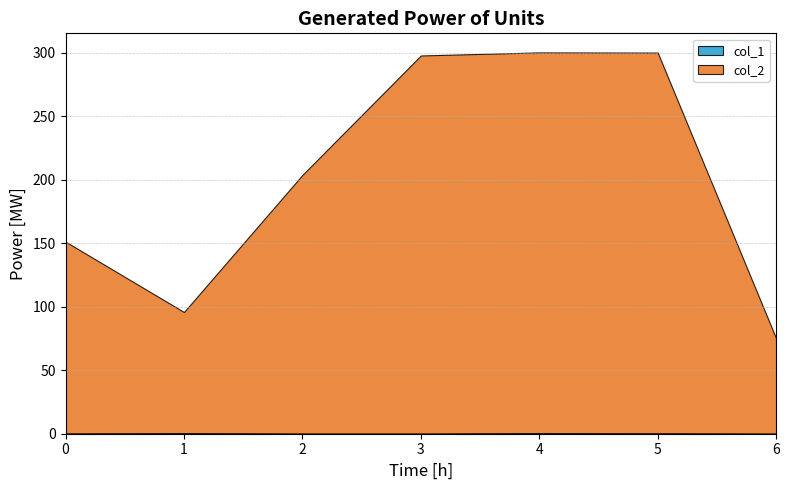

Count the number of categories in the chart.

7